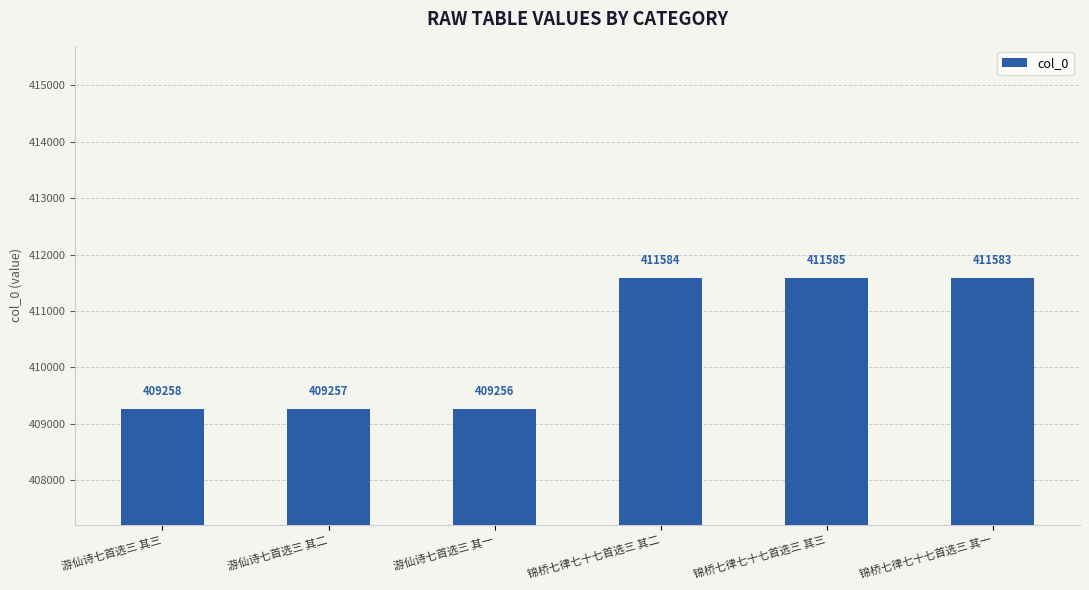

The chart shows a value of 409257 at 游仙诗七首选三 其二. True or false?

True